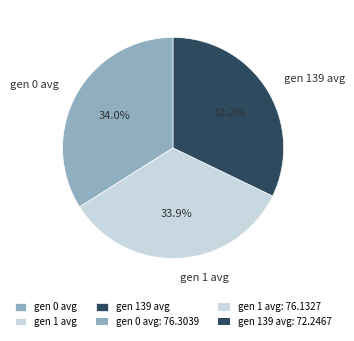

Is it true that gen 1 avg is 47% of the pie?

False